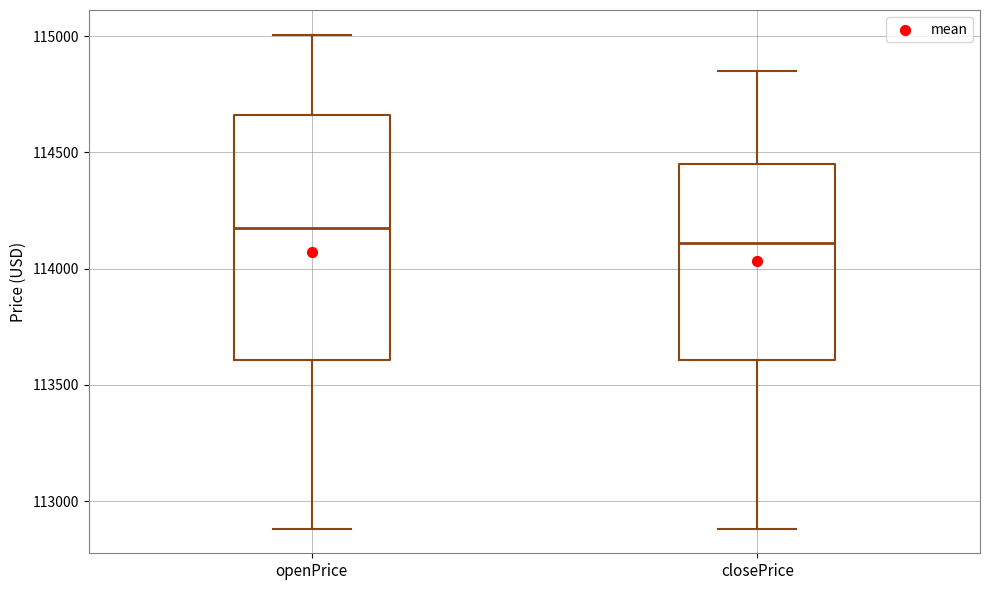

Reading left to right, transcribe this box plot: for each box, give where its median line is, the range the box spans, and where its two whiskers end, as read against the y-axis. The values are not printed on the chart, so give them approximately, as read against the axis.

openPrice: median 114200, box 113600 to 114650, whiskers 112900 to 115000
closePrice: median 114100, box 113600 to 114450, whiskers 112900 to 114850